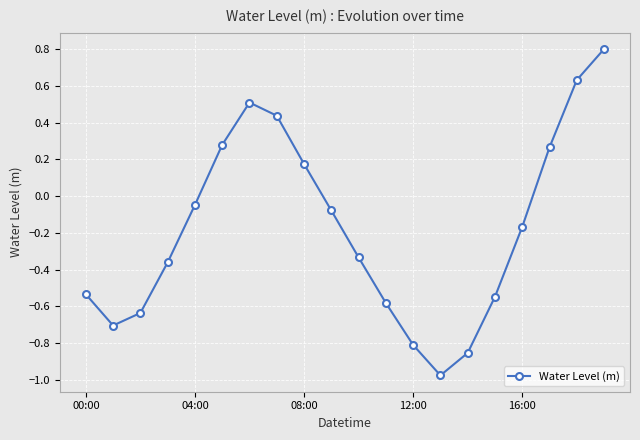

What is the maximum value shown in the chart?

0.8